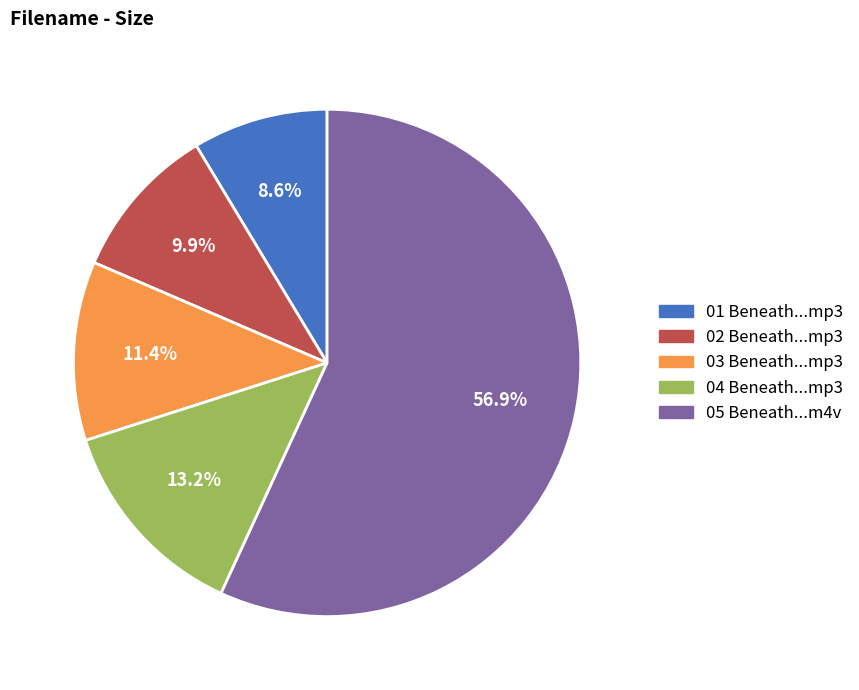

Combined, what portion of the pie is 02 Beneath...mp3 and 01 Beneath...mp3?

18.5%